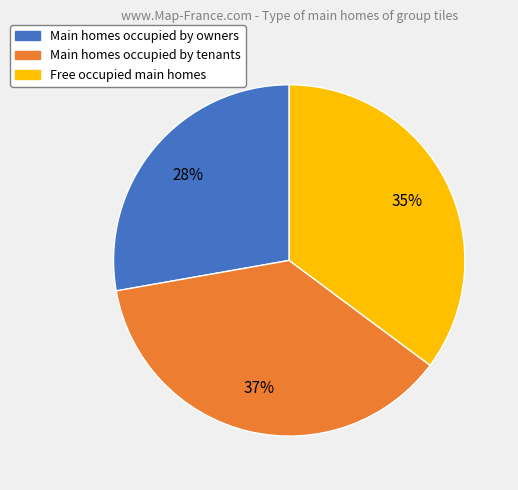

Rank the categories by value from highest to lowest.

Main homes occupied by tenants, Free occupied main homes, Main homes occupied by owners